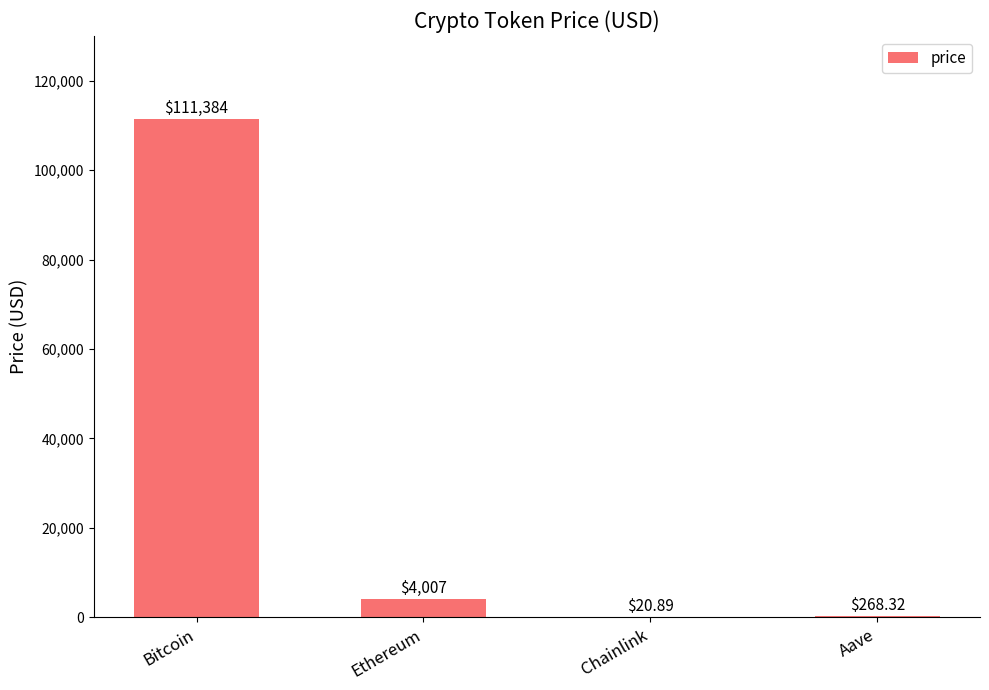

What is the change in value from Bitcoin to Chainlink?

-111363.1